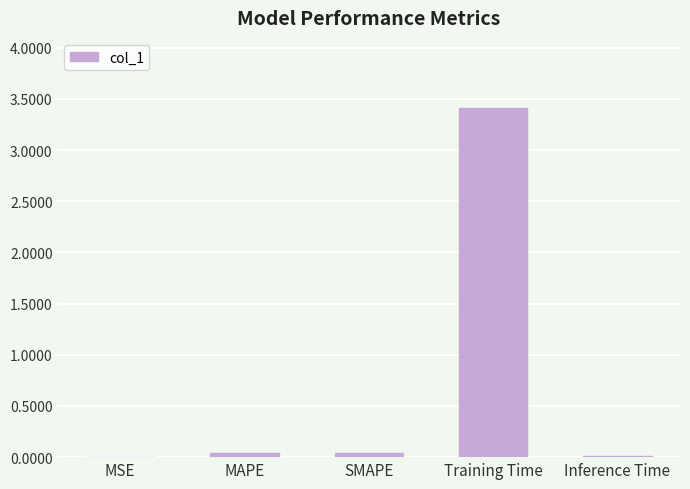

What is the maximum value shown in the chart?

3.4